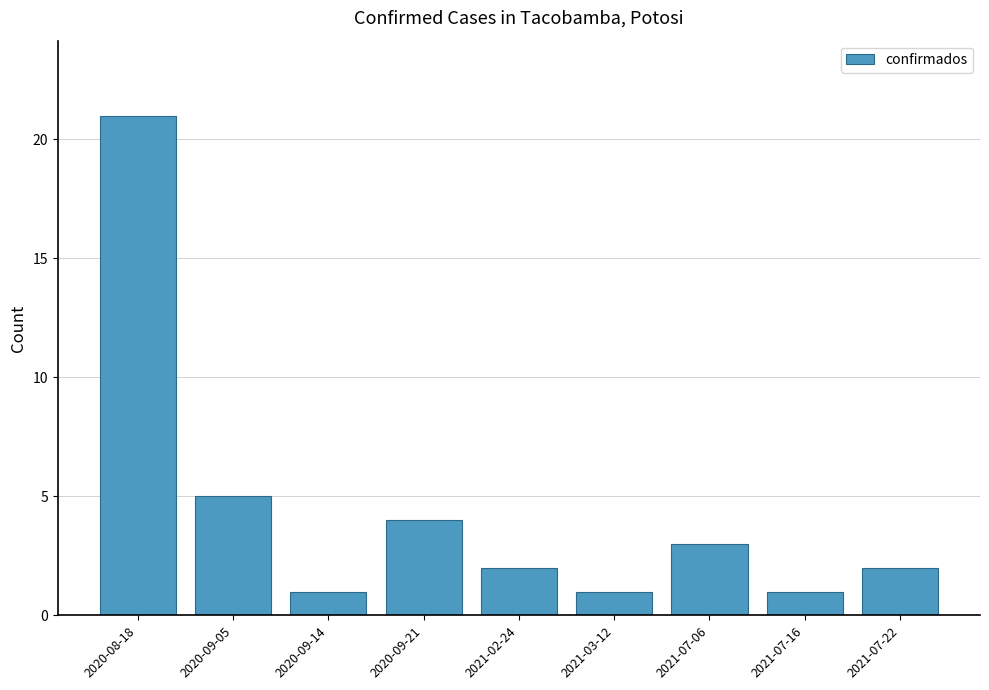

Reading left to right, transcribe all the data shown in this chart.

2020-08-18=21	2020-09-05=5	2020-09-14=1	2020-09-21=4	2021-02-24=2	2021-03-12=1	2021-07-06=3	2021-07-16=1	2021-07-22=2